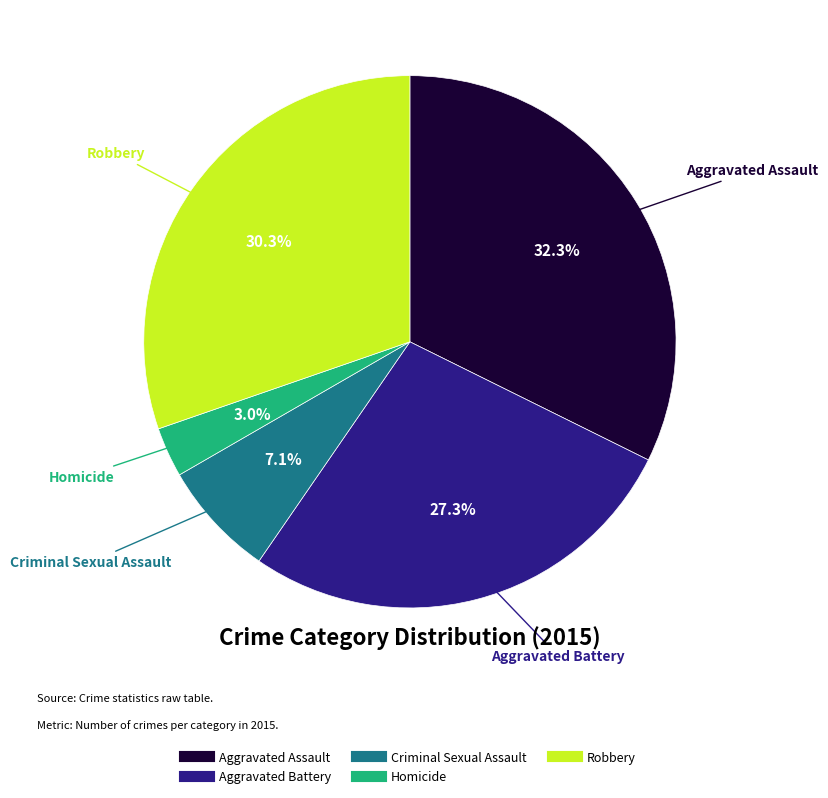

Which category has the biggest portion of the pie?

Aggravated Assault